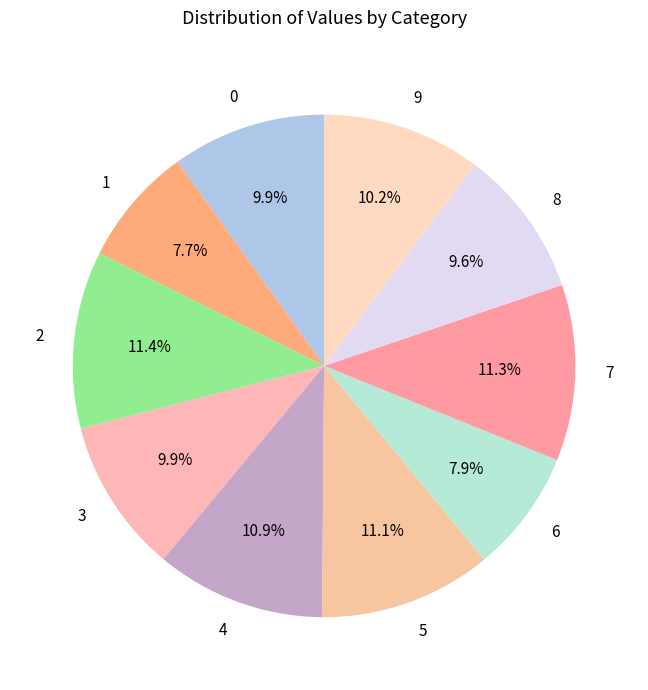

To the nearest percent, what is the average slice percentage?

10%